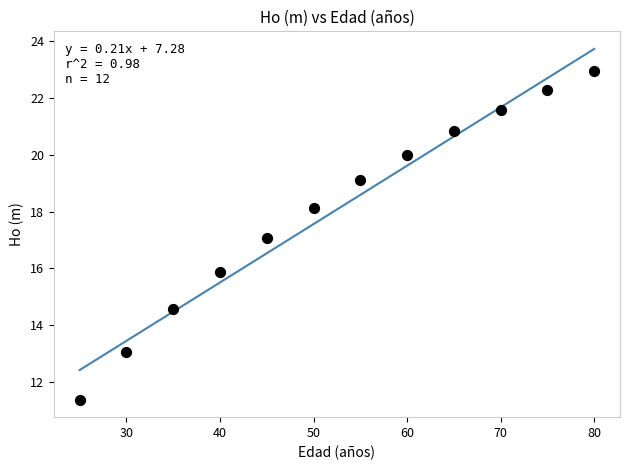

What is the average X value?

52.5